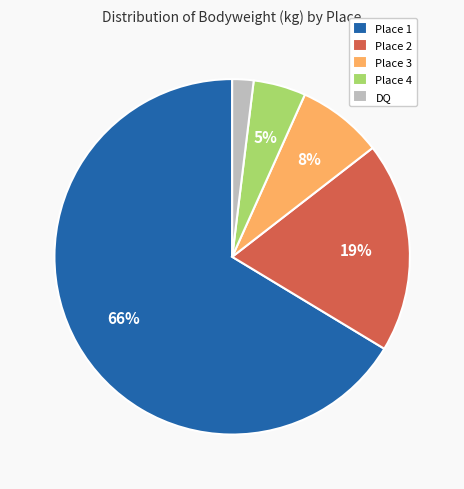

Does Place 3 account for over 50% of the chart?

No